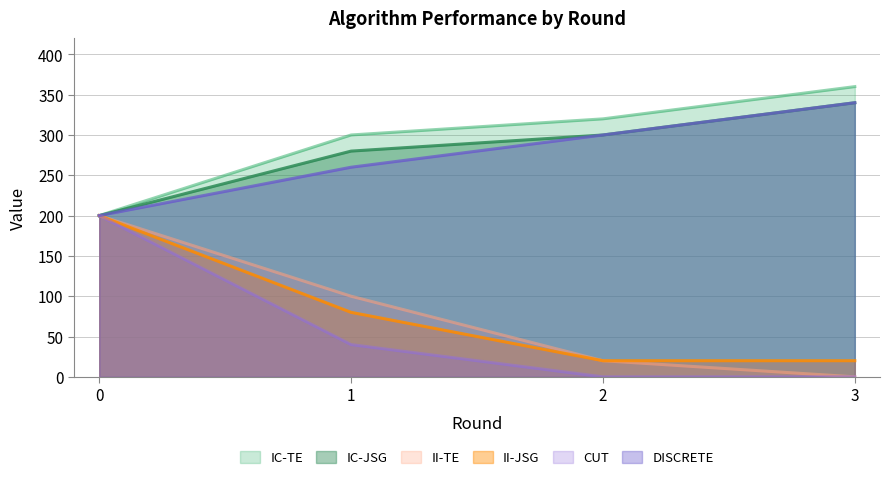

Reading right to left, transcribe all the data shown in this chart.

IC-TE: 360	320	300	200
IC-JSG: 340	300	280	200
II-TE: 0	20	100	200
II-JSG: 20	20	80	200
CUT: 0	0	40	200
DISCRETE: 340	300	260	200